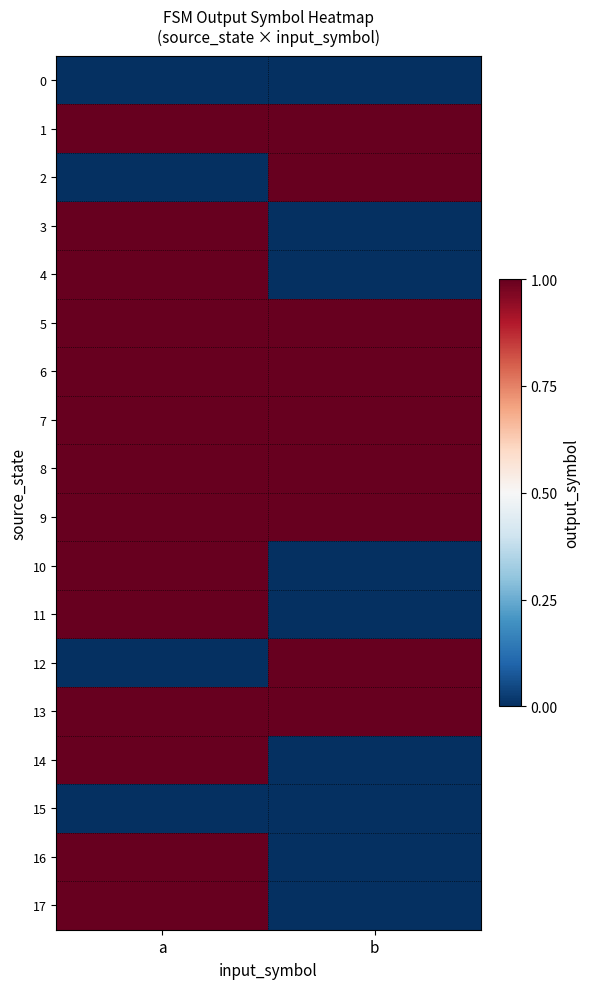

List the series in order of their peak value, highest first.

1, 2, 3, 4, 5, 6, 7, 8, 9, 10, 11, 12, 13, 14, 16, 17, 0, 15